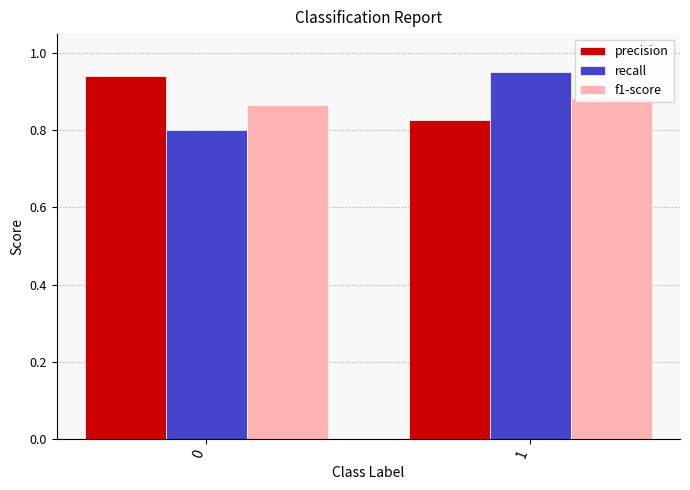

List the labels in order of recall value, smallest first.

0, 1